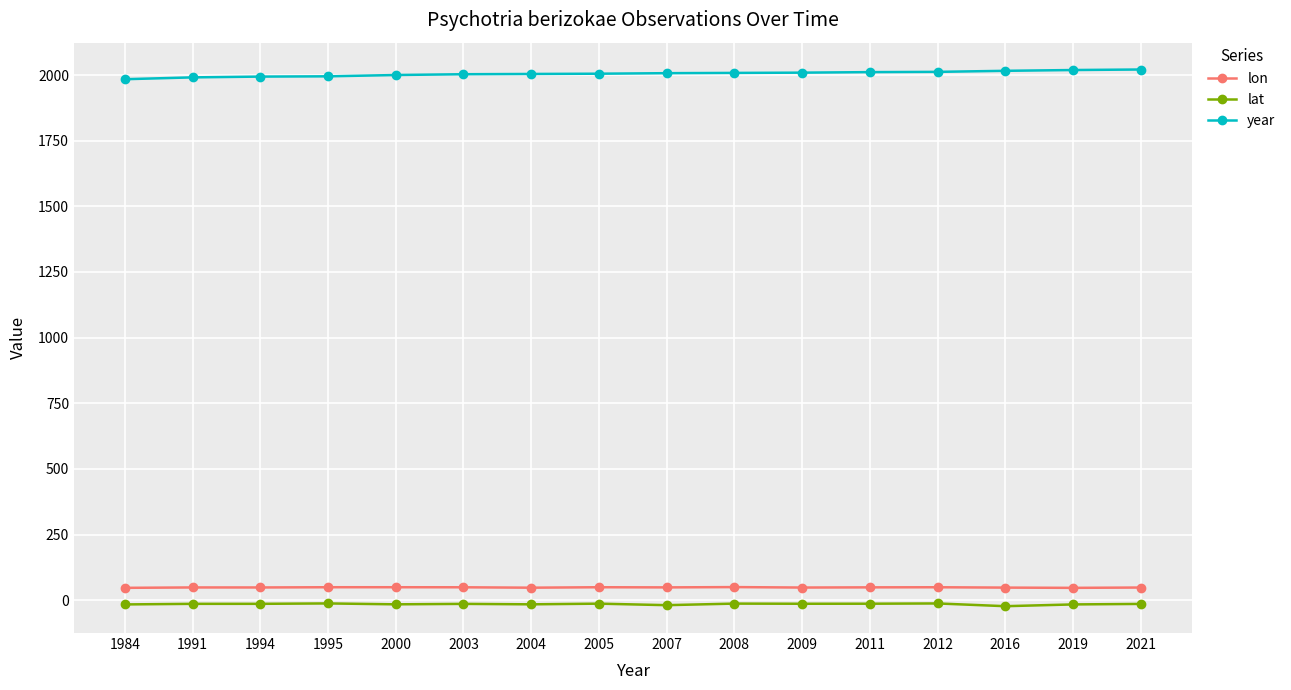

What is the difference between the second highest and second lowest values in the year series?

28.0